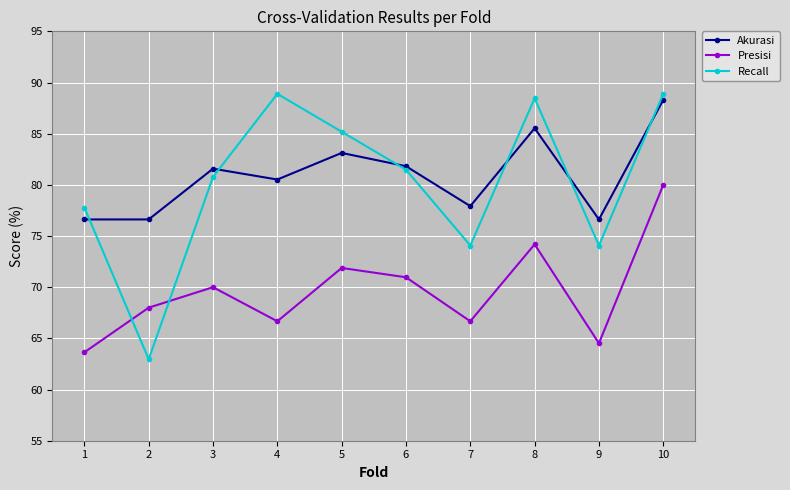

True or false: Presisi has a value of 22.8 at 6.

False